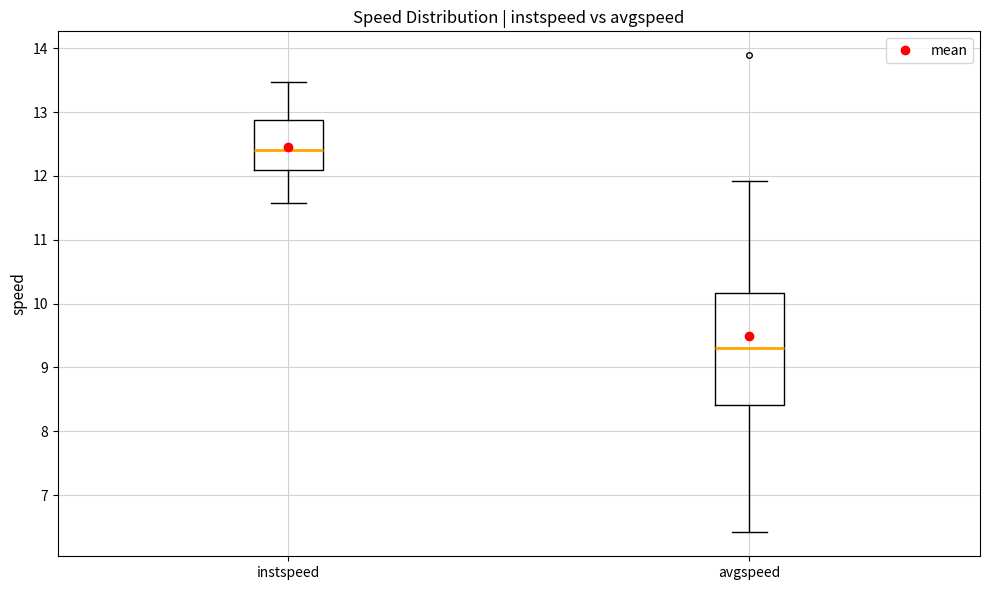

Reading left to right, read every box against the y-axis: the position of its median line, the range the box covers, and the ends of its whiskers. The values are not printed on the chart, so give them approximately, as read against the axis.

instspeed: median 12.4, box 12.1 to 12.9, whiskers 11.6 to 13.5
avgspeed: median 9.3, box 8.4 to 10.2, whiskers 6.4 to 11.9